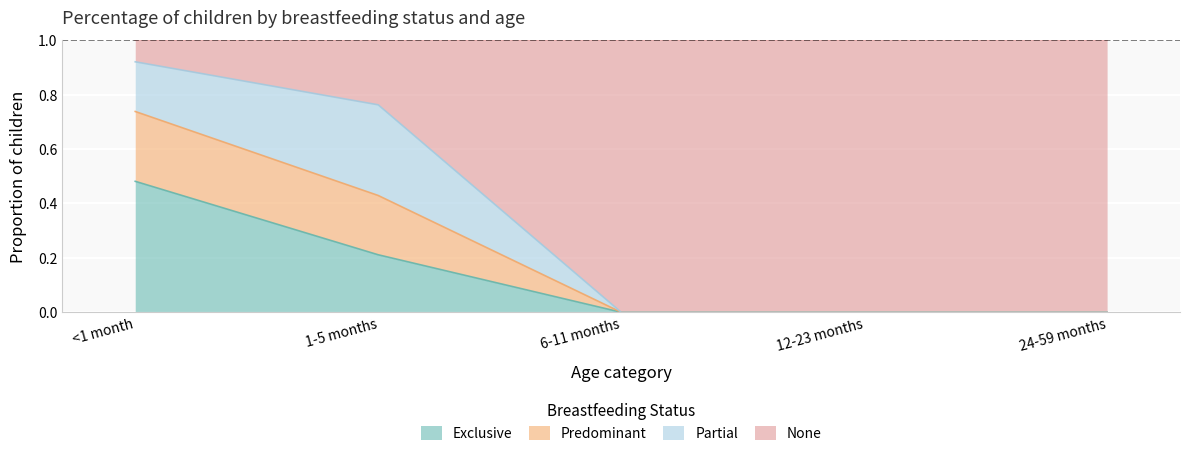

Is it true that Exclusive equals -0.3 at 6-11 months?

False